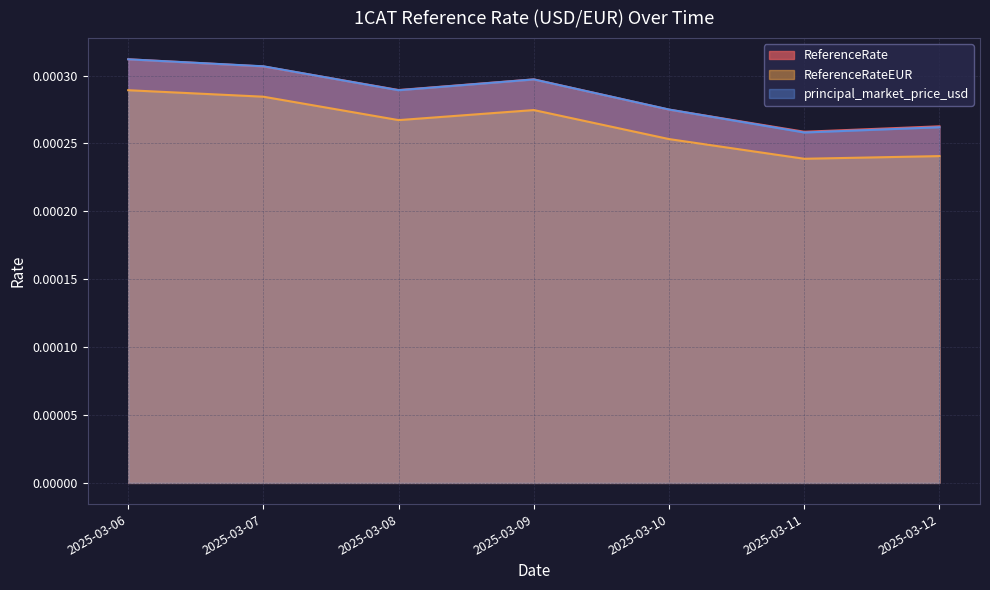

At which category does the chart reach its peak across all series?

2025-03-06